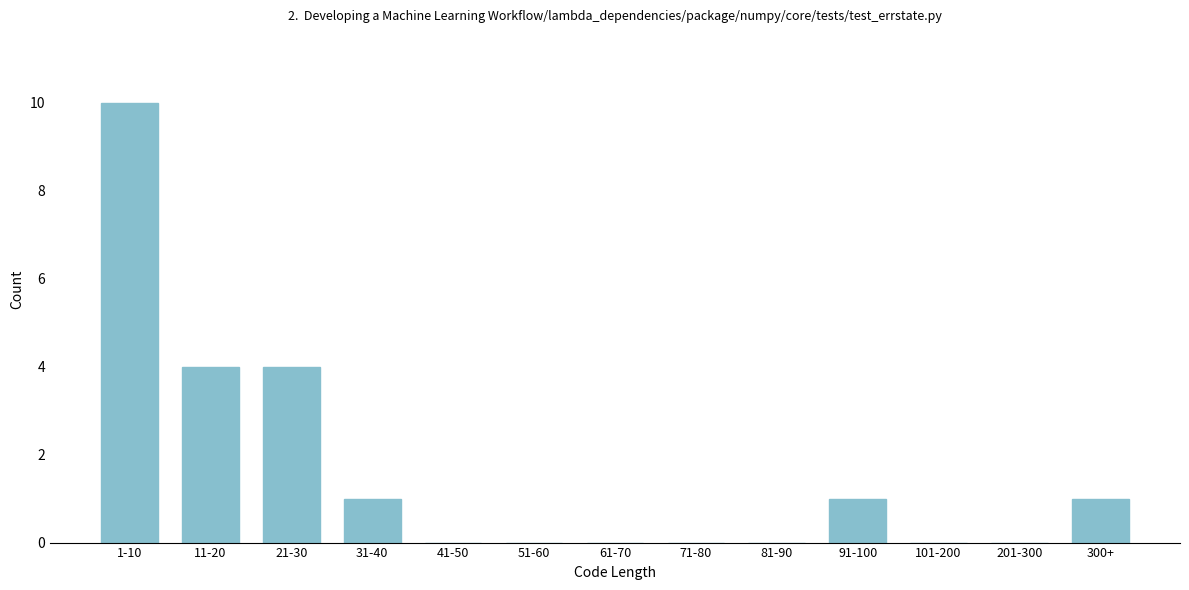

Reading left to right, what are all the values shown in this chart?

1-10=10	11-20=4	21-30=4	31-40=1	41-50=0	51-60=0	61-70=0	71-80=0	81-90=0	91-100=1	101-200=0	201-300=0	300+=1